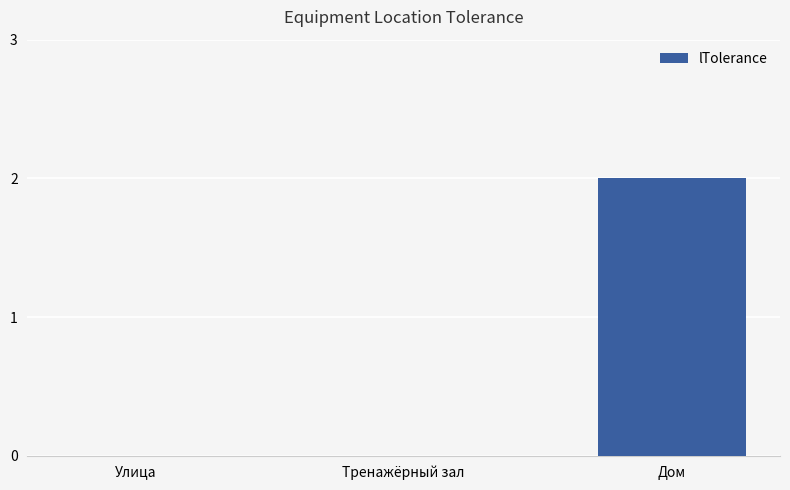

What is the sum of the values at Улица and Дом?

2